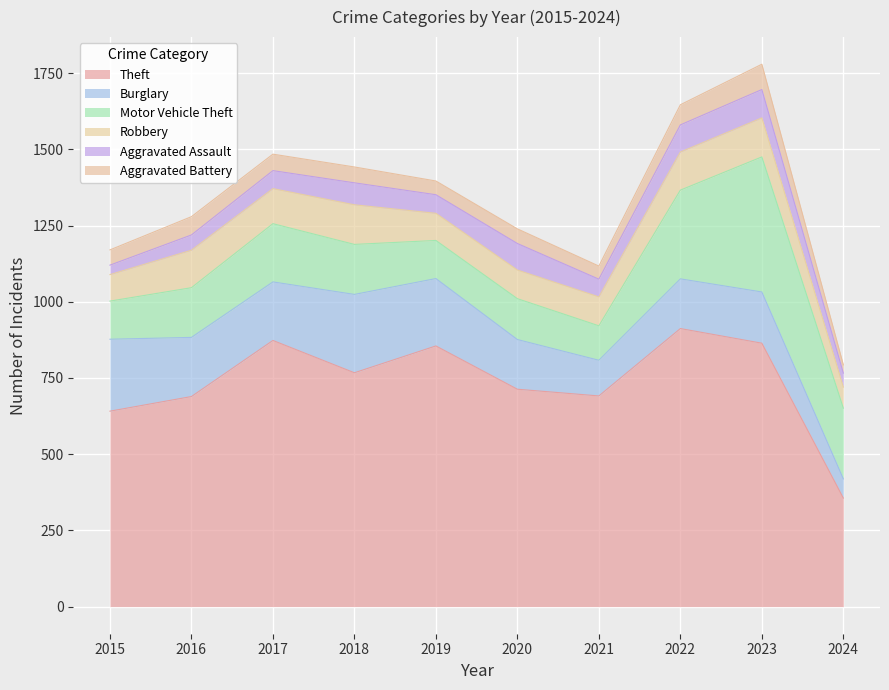

How many distinct data groups are displayed?

6